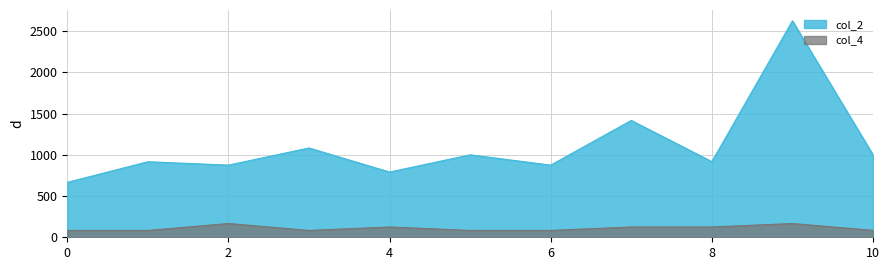

True or false: col_4 has more than 2 points higher than both neighbors.

True